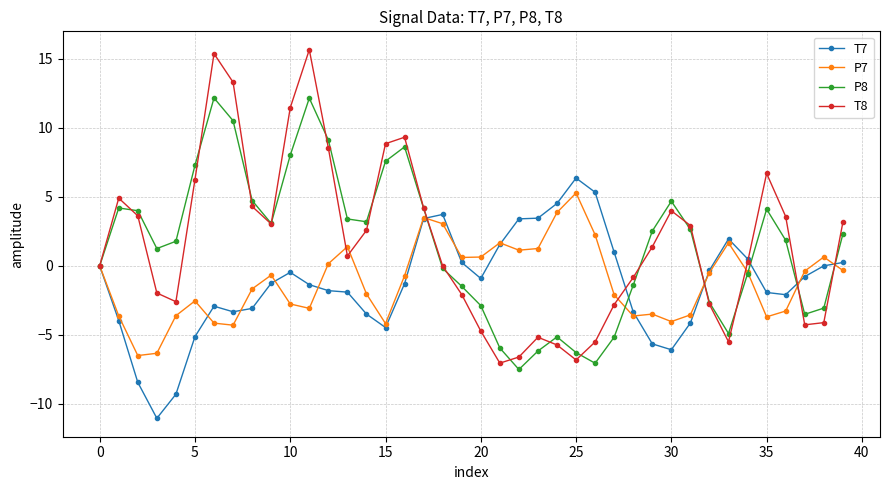

True or false: P8 has more than 1 points higher than both neighbors.

True